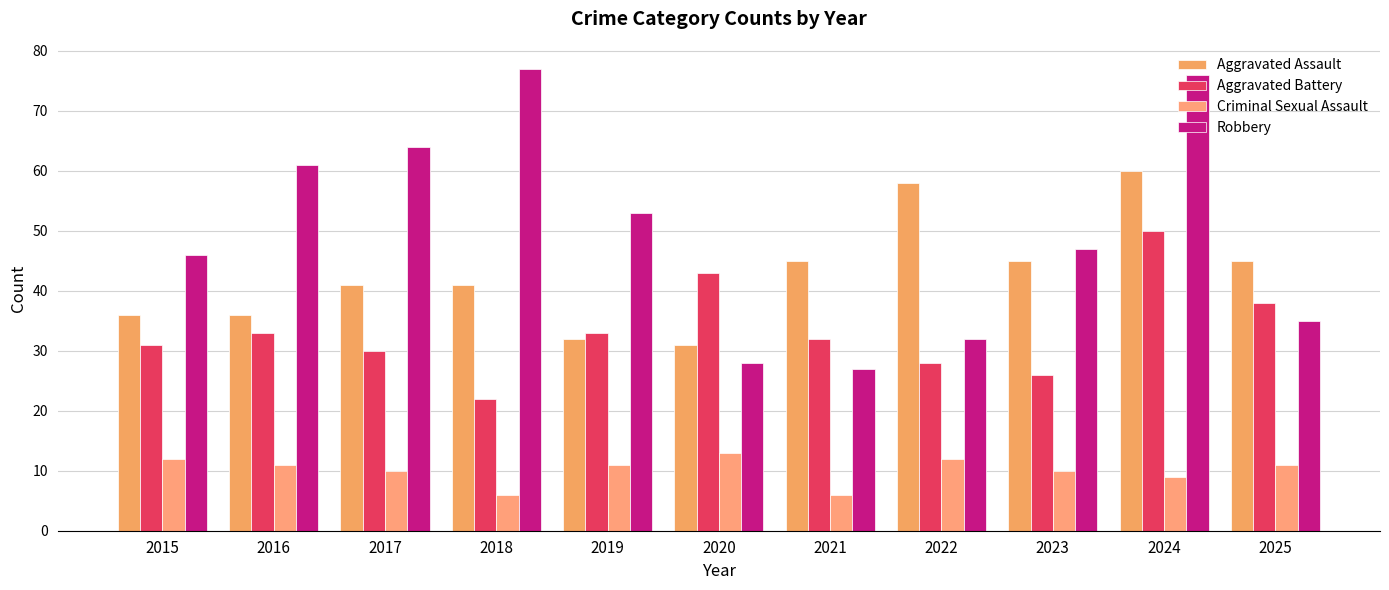

Reading left to right, transcribe all the data shown in this chart.

Aggravated Assault: 36	36	41	41	32	31	45	58	45	60	45
Aggravated Battery: 31	33	30	22	33	43	32	28	26	50	38
Criminal Sexual Assault: 12	11	10	6	11	13	6	12	10	9	11
Robbery: 46	61	64	77	53	28	27	32	47	76	35